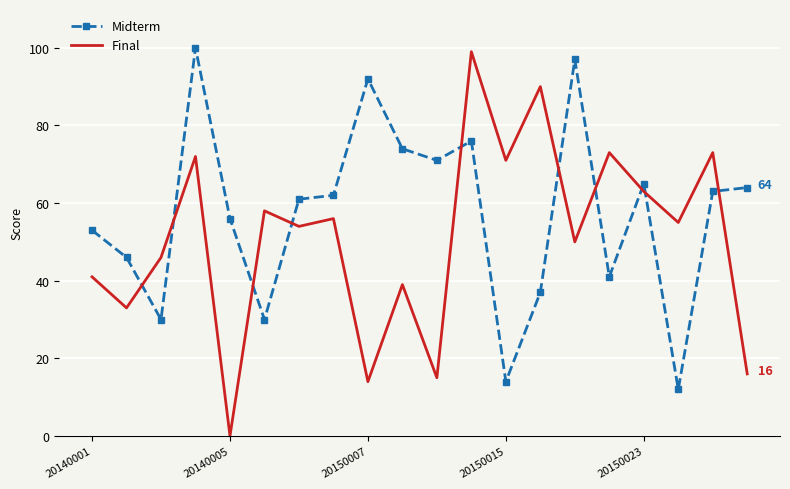

Count the number of data series in this chart.

2